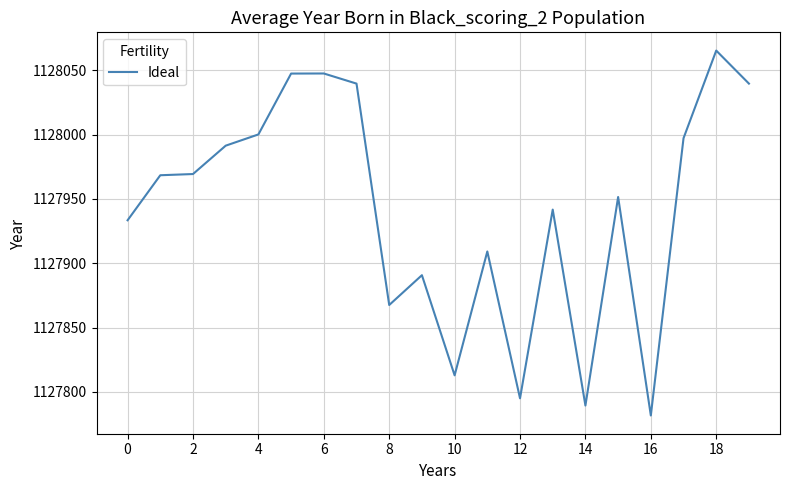

What is the maximum value shown in the chart?

1128065.3